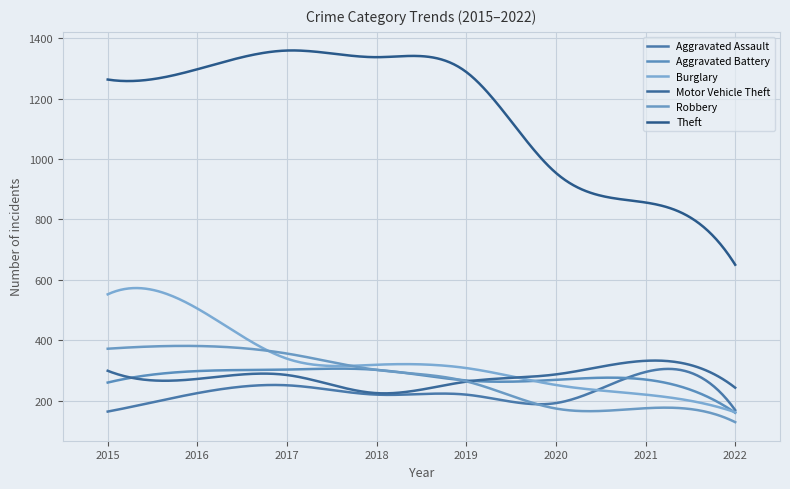

At how many categories does at least one series exceed 346?

300